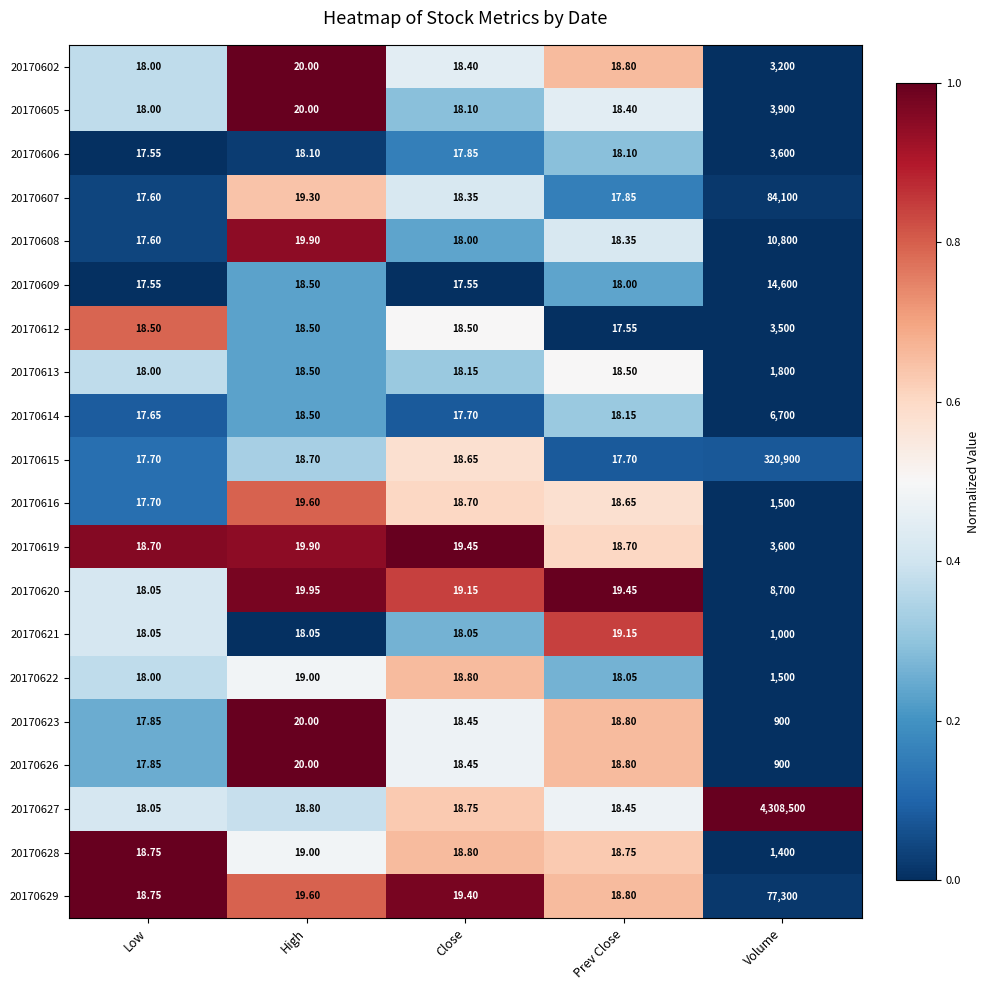

At which label does 20170619 first exceed 19?

High